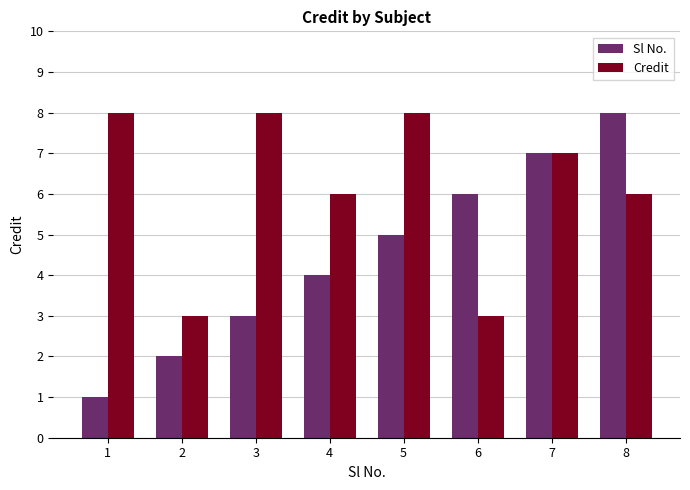

Is the value of Sl No. at 7 greater than the value of Credit at 2?

Yes